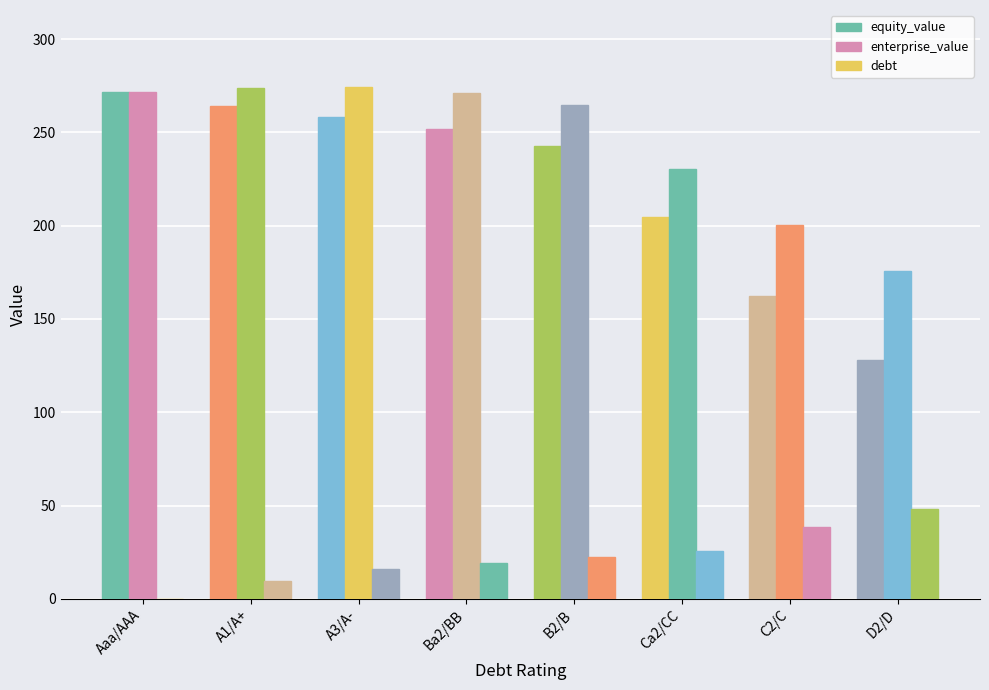

Is the value of debt at Ca2/CC greater than the value of enterprise_value at Ca2/CC?

No